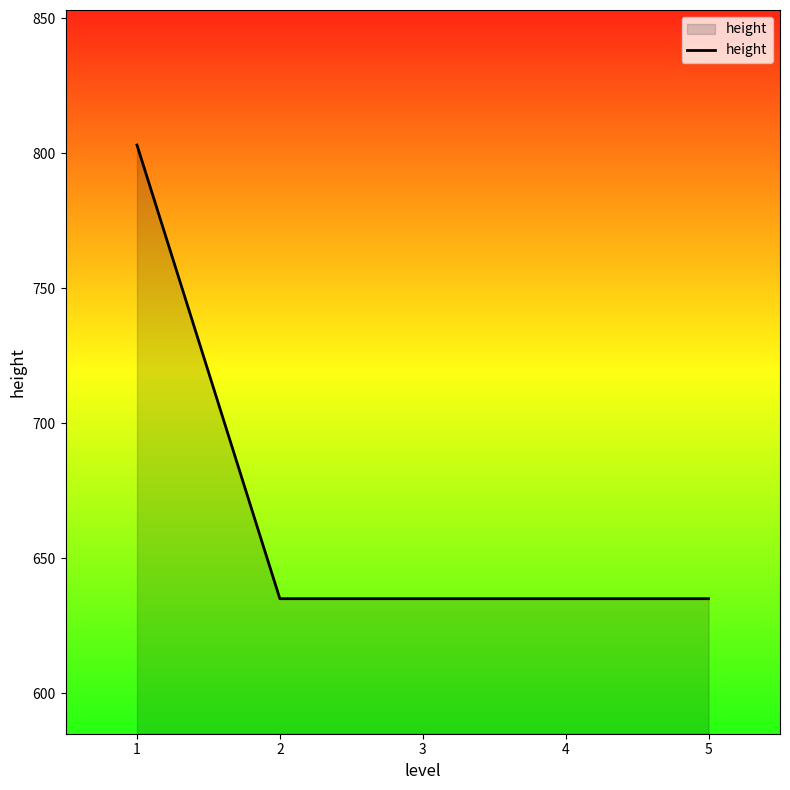

Is it true that the value at 3 is 635?

True